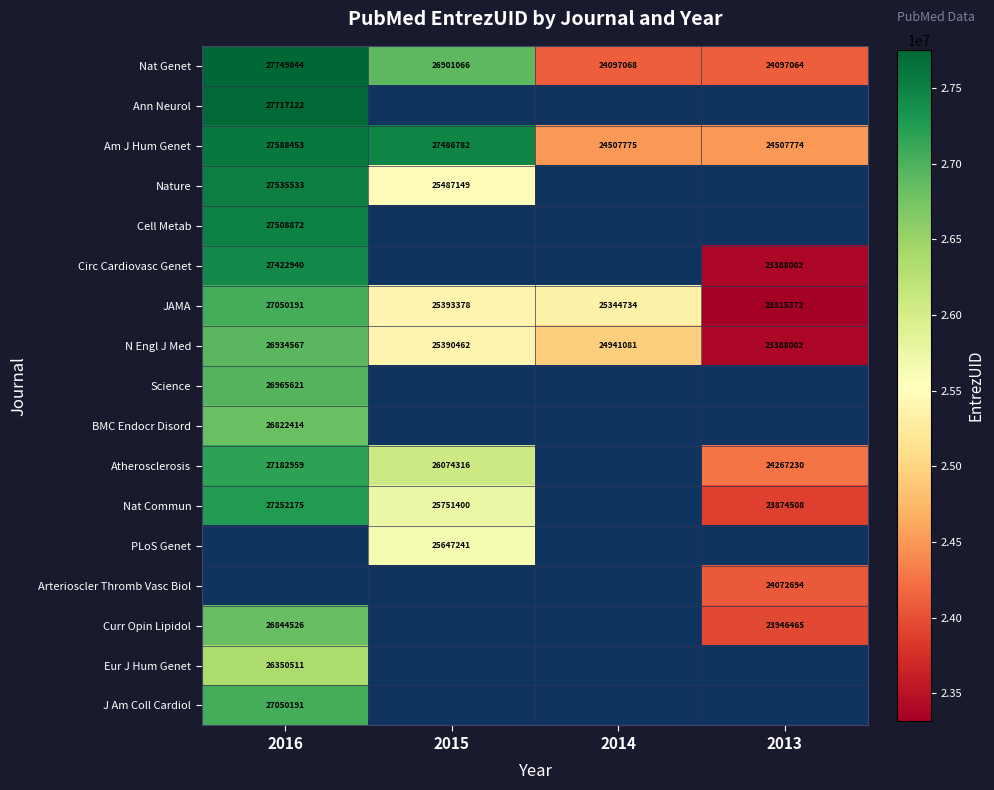

What is the difference between the Nat Commun values at 2015 and 2016?

1500775